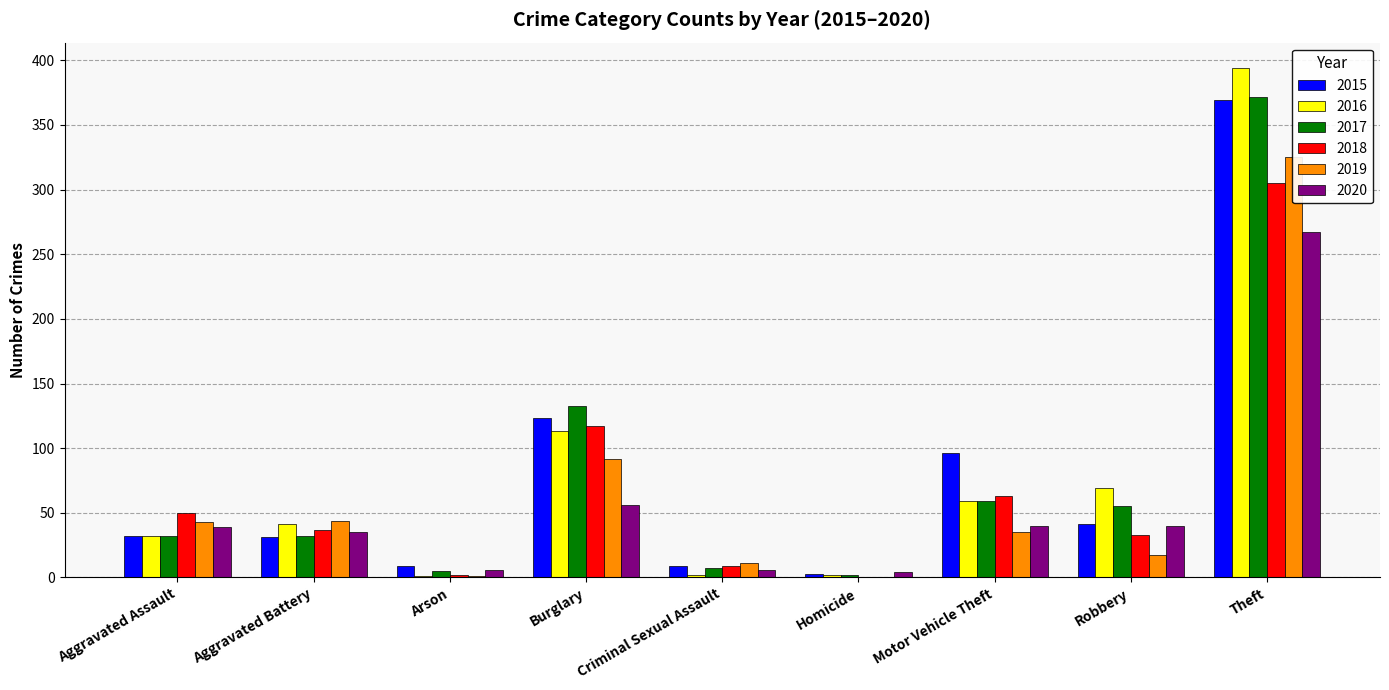

What is the spread (max minus min) of values at Criminal Sexual Assault?

9